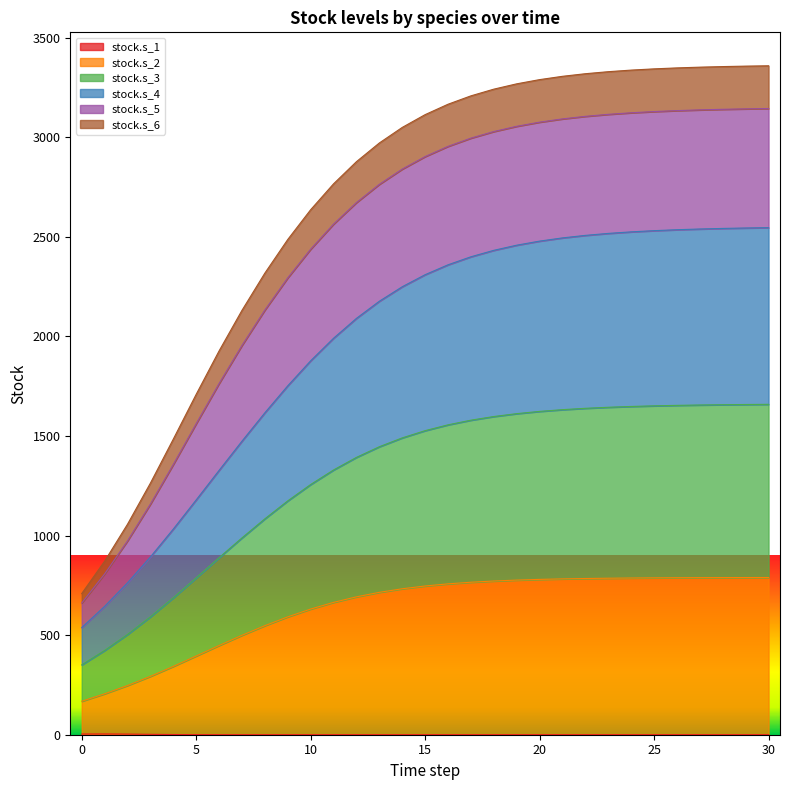

How many lines are shown in the chart?

6